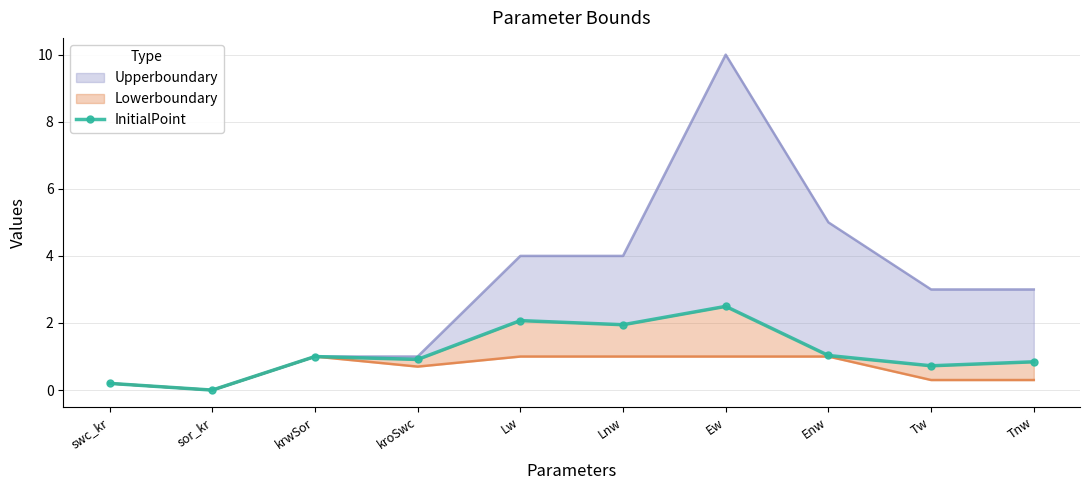

Where is the first local minimum?

sor_kr